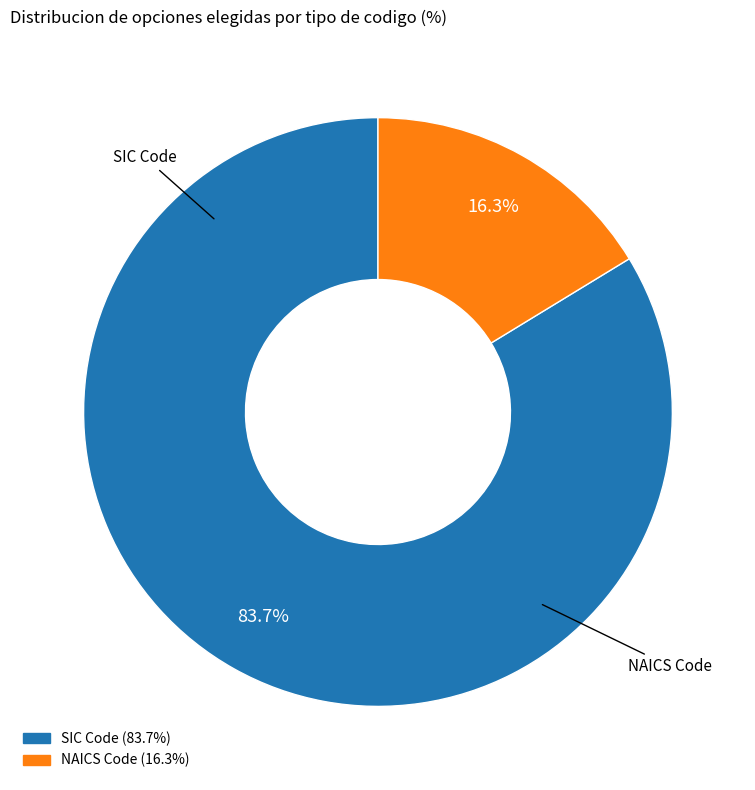

How much of the chart is everything except NAICS Code?

83.7%